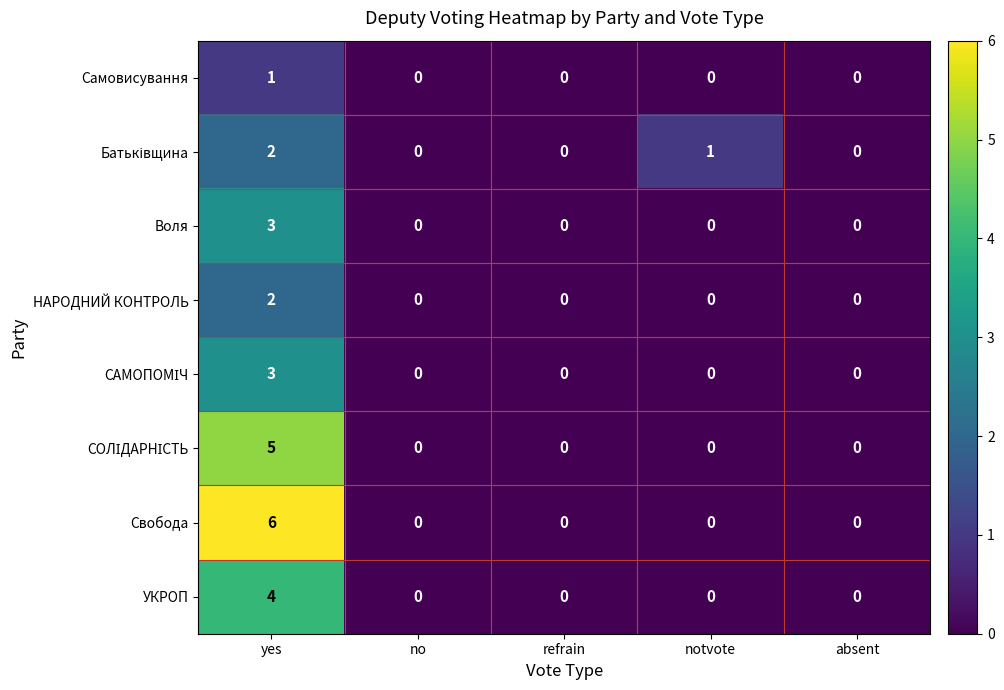

The value of НАРОДНИЙ КОНТРОЛЬ at yes is 2. True or false?

True